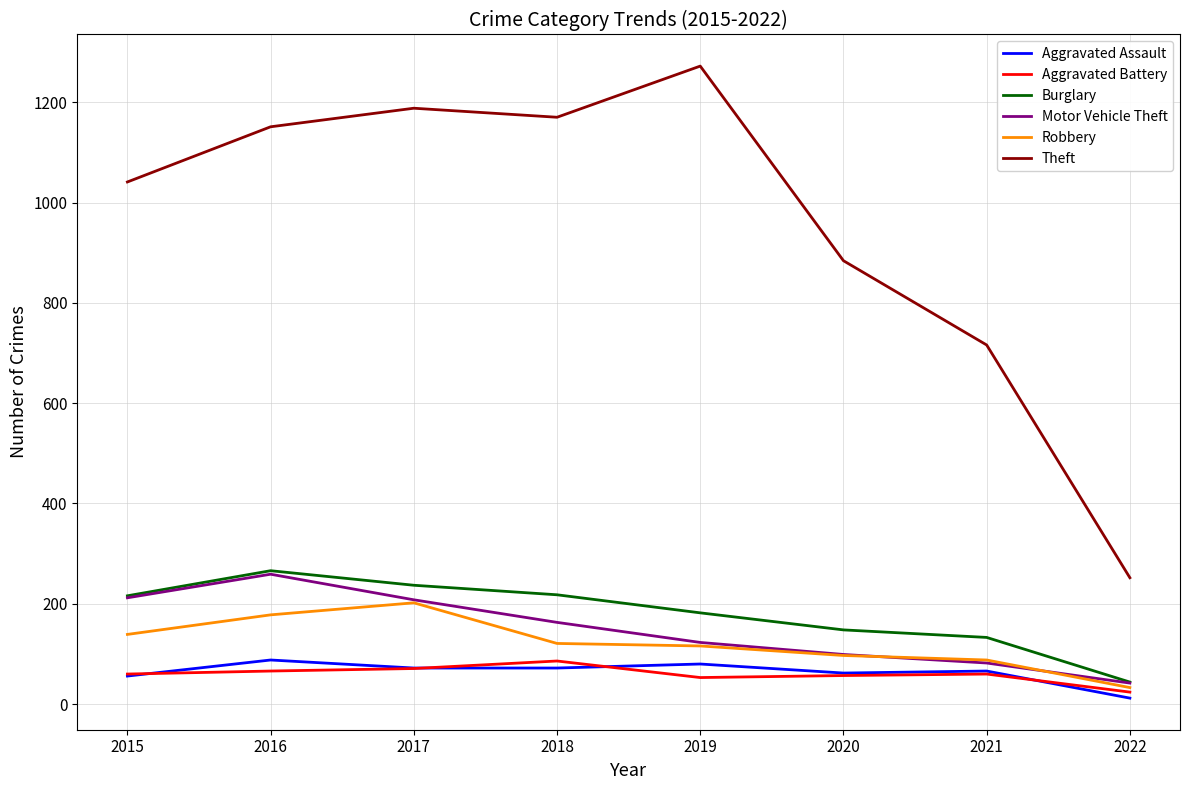

What are all the series names shown in the legend?

Aggravated Assault, Aggravated Battery, Burglary, Motor Vehicle Theft, Robbery, Theft